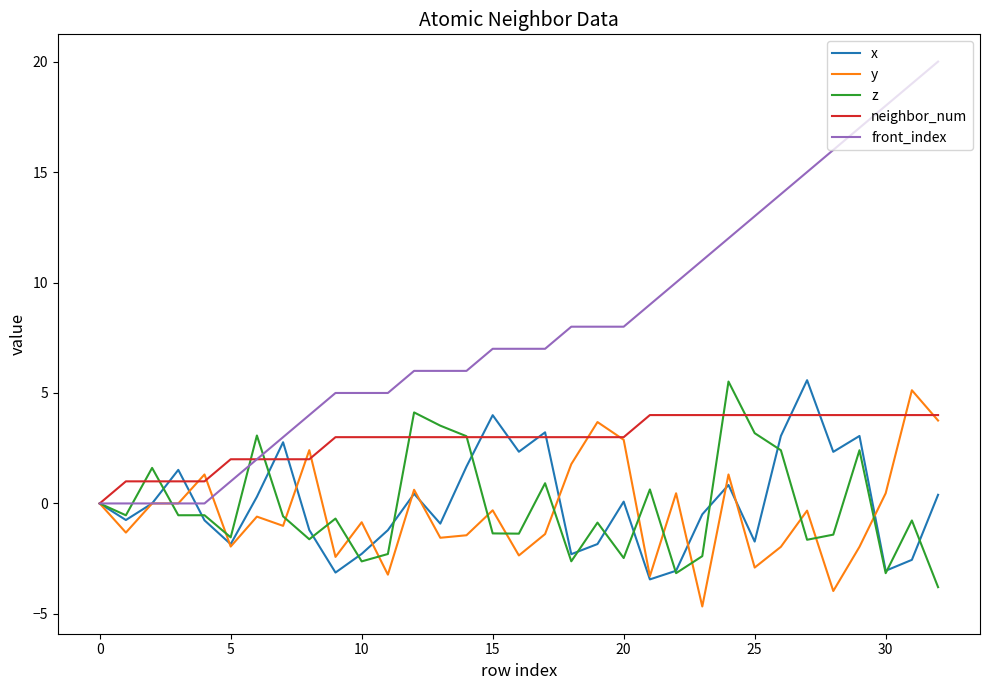

What is the greatest value displayed?

20.0